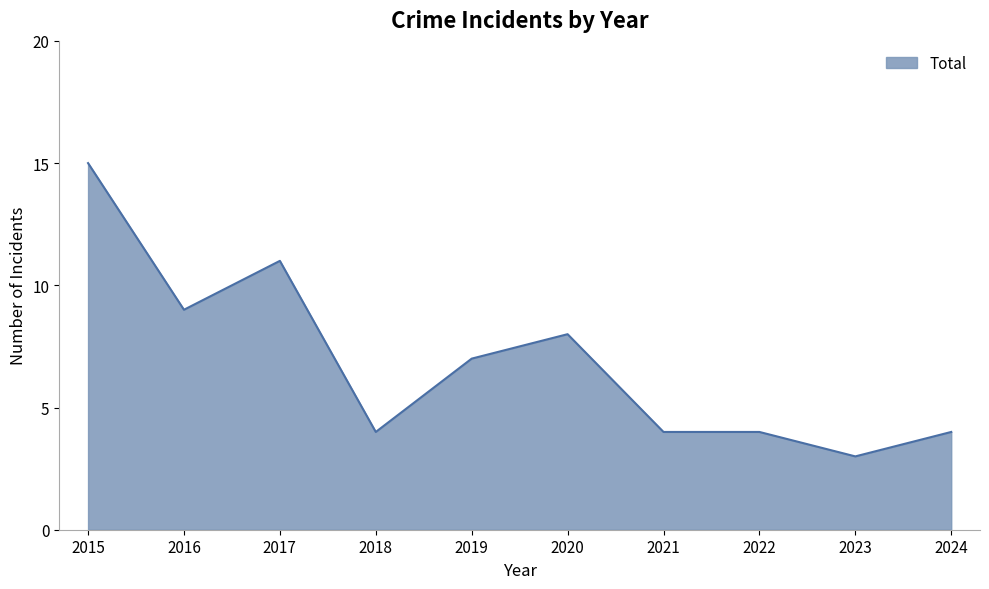

What is the ratio of the value at 2016 to the value at 2018?

2.2